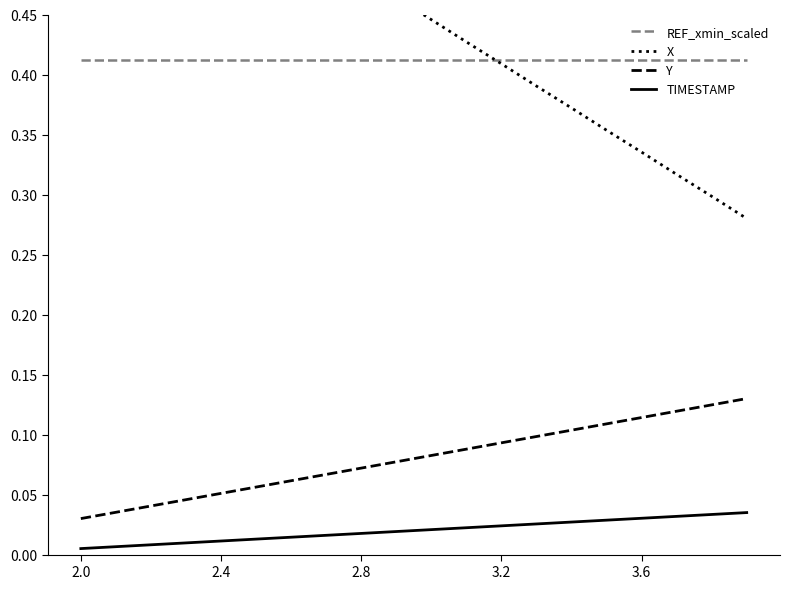

Rank the series by their maximum value, from lowest to highest.

TIMESTAMP, Y, REF_xmin_scaled, X